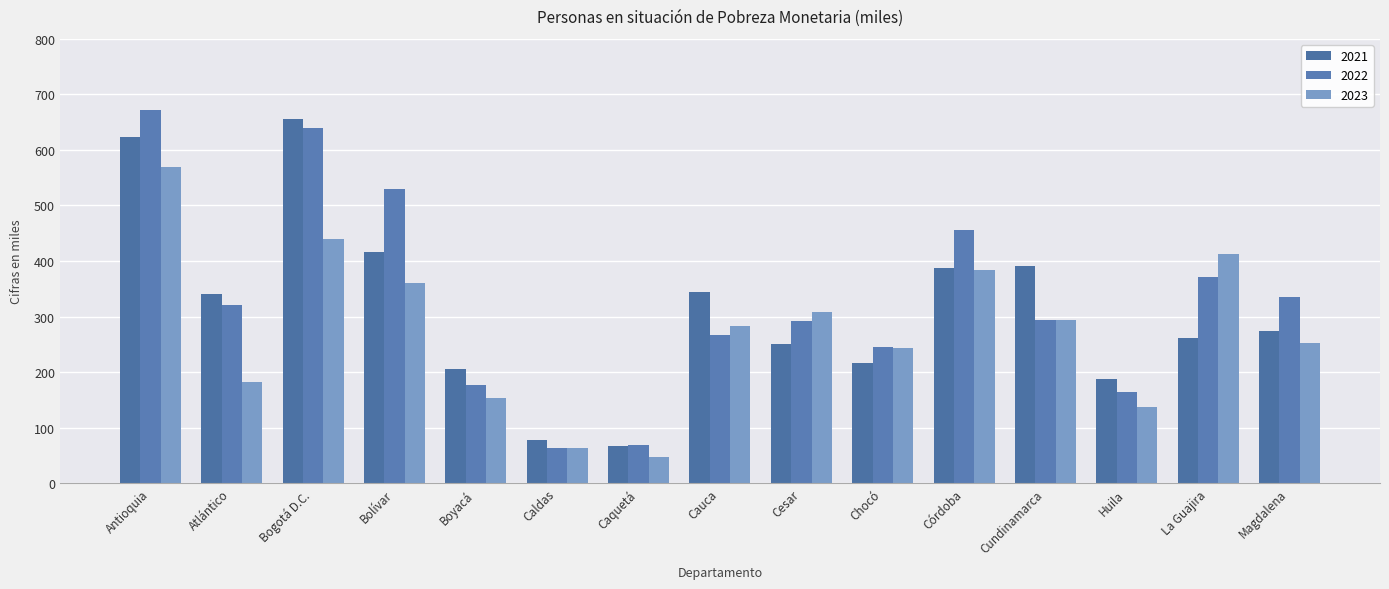

What is the difference between the 2022 values at Bogotá D.C. and Antioquia?

32